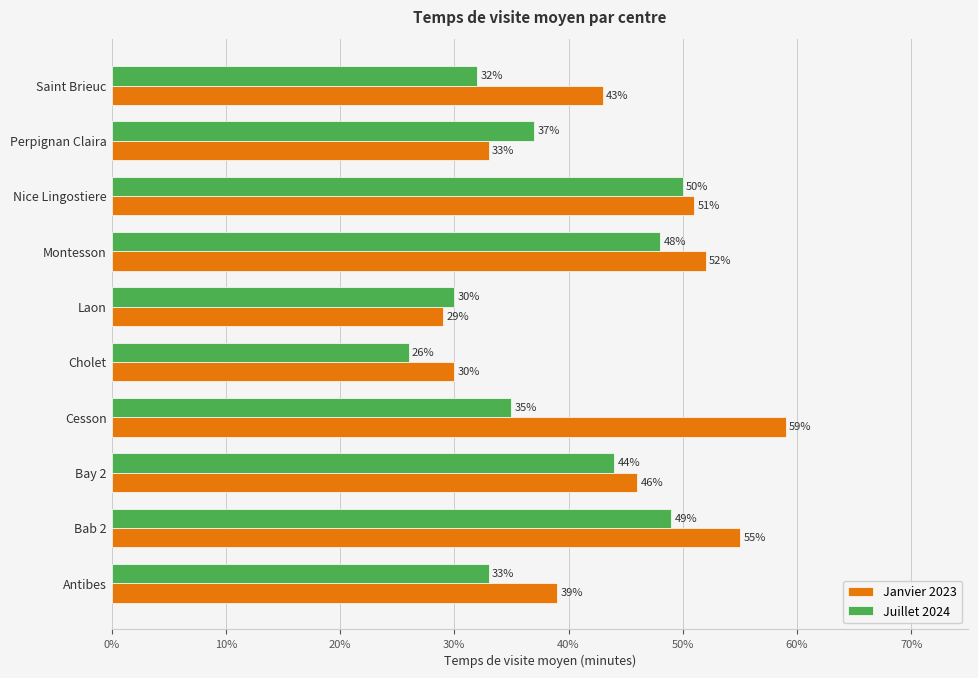

Which series has the largest total across all categories?

Janvier 2023